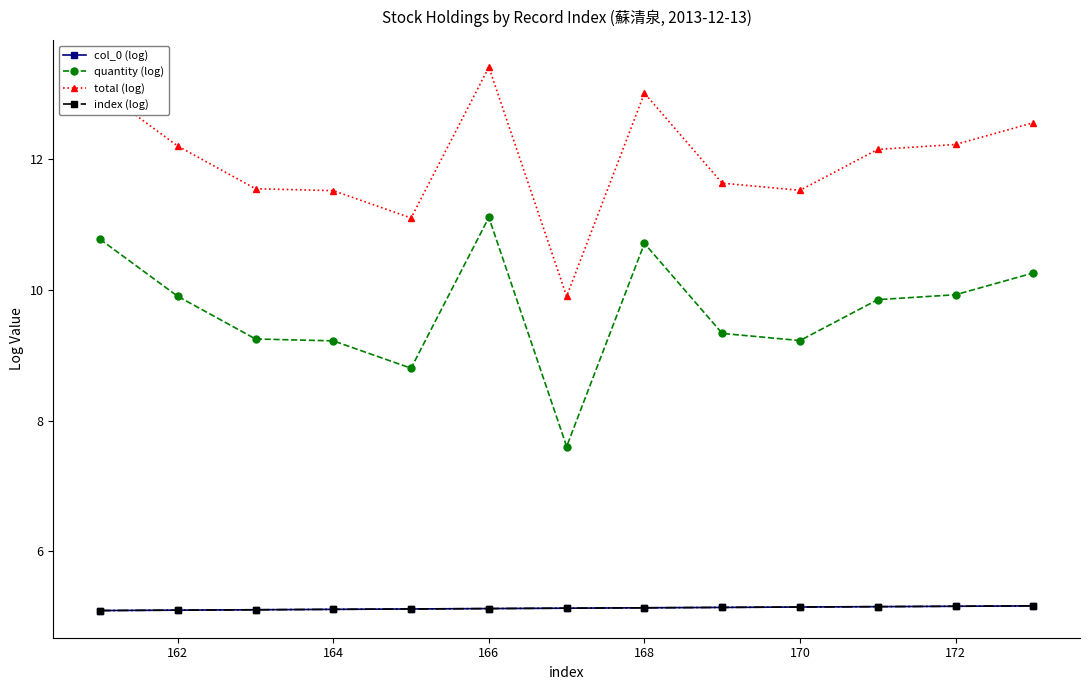

Is this an area chart (filled region under the line)?

No